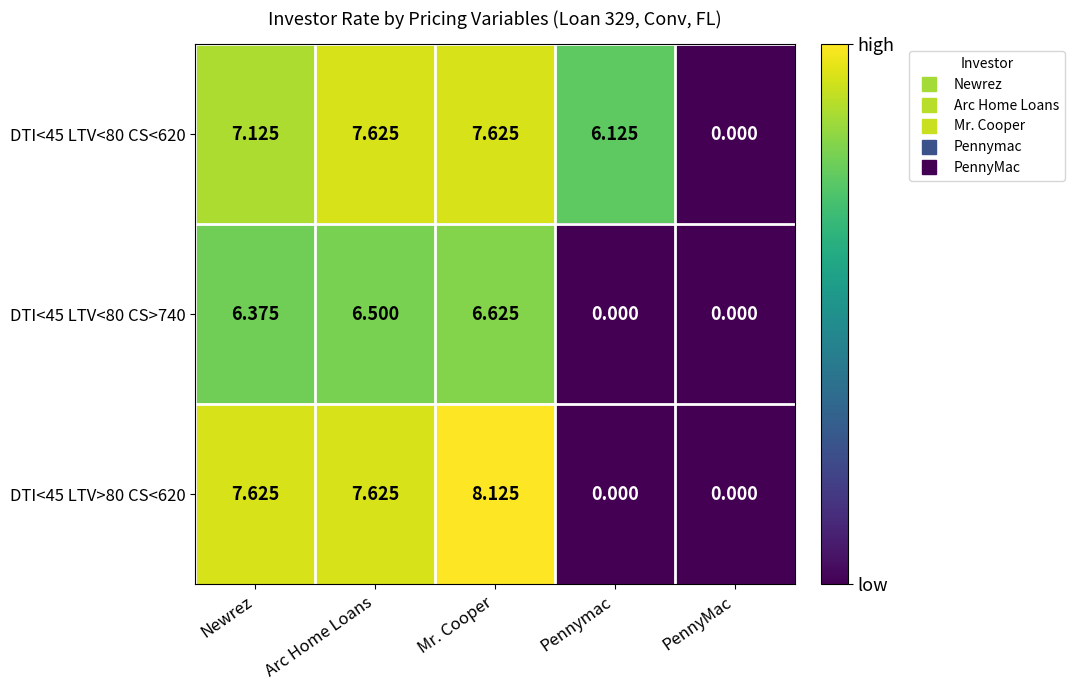

Which category has the highest value across all series?

Mr. Cooper